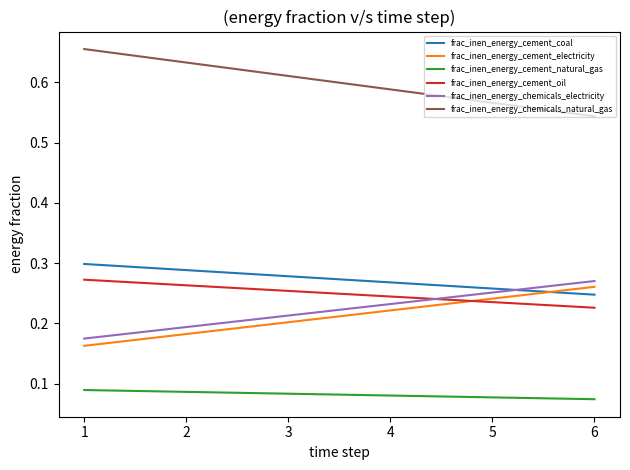

Which series has the largest total across all categories?

frac_inen_energy_chemicals_natural_gas